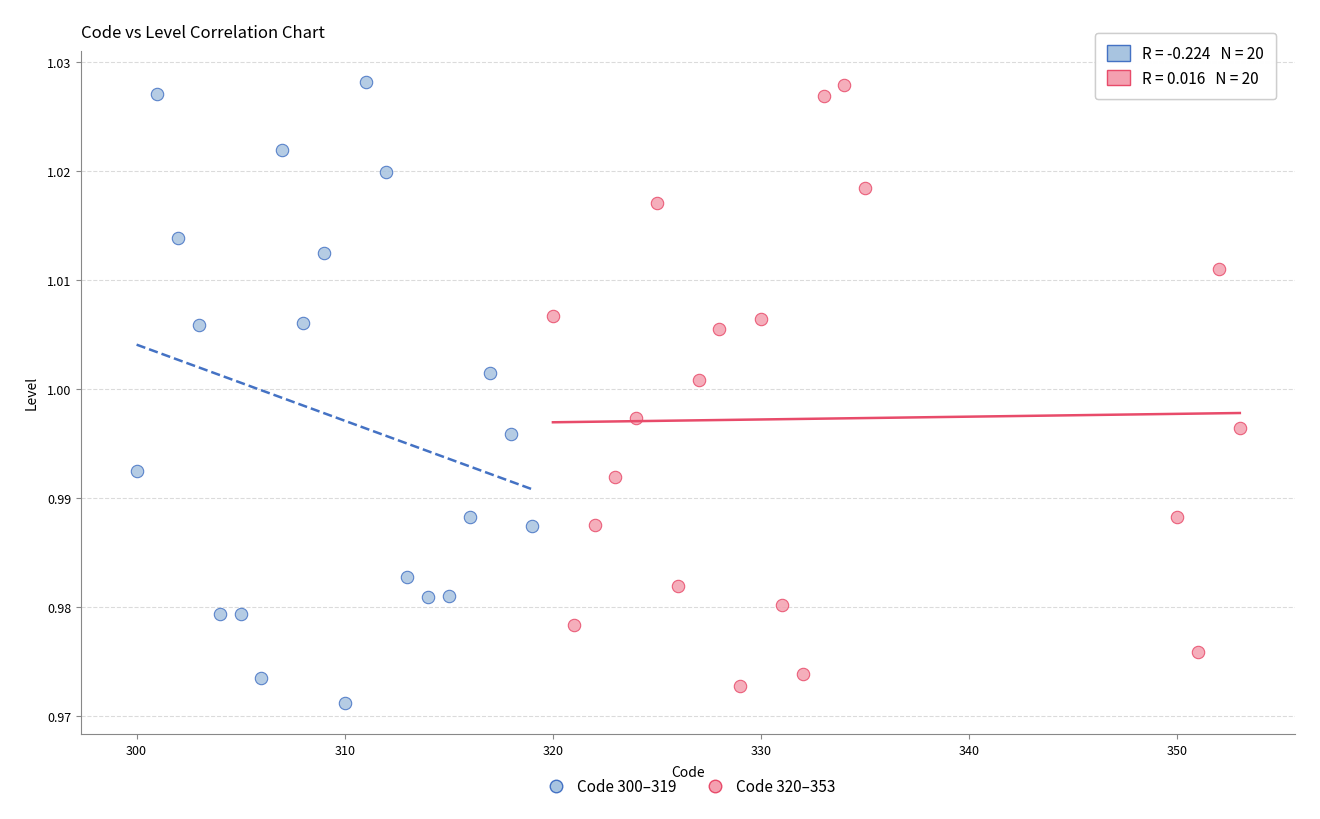

What are all the series names shown in the legend?

Code 300–319, Code 320–353